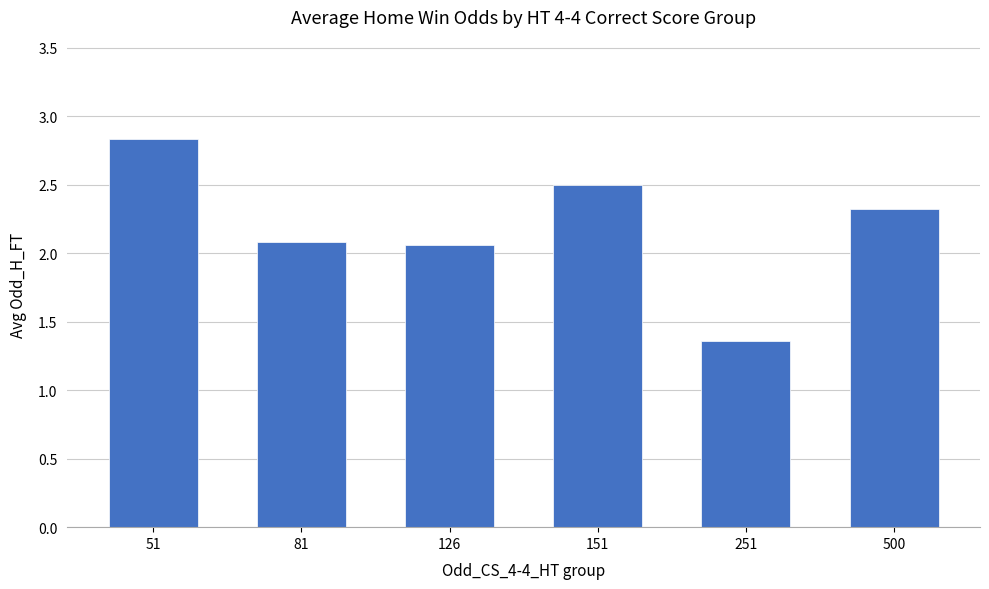

What is the greatest value displayed?

2.8